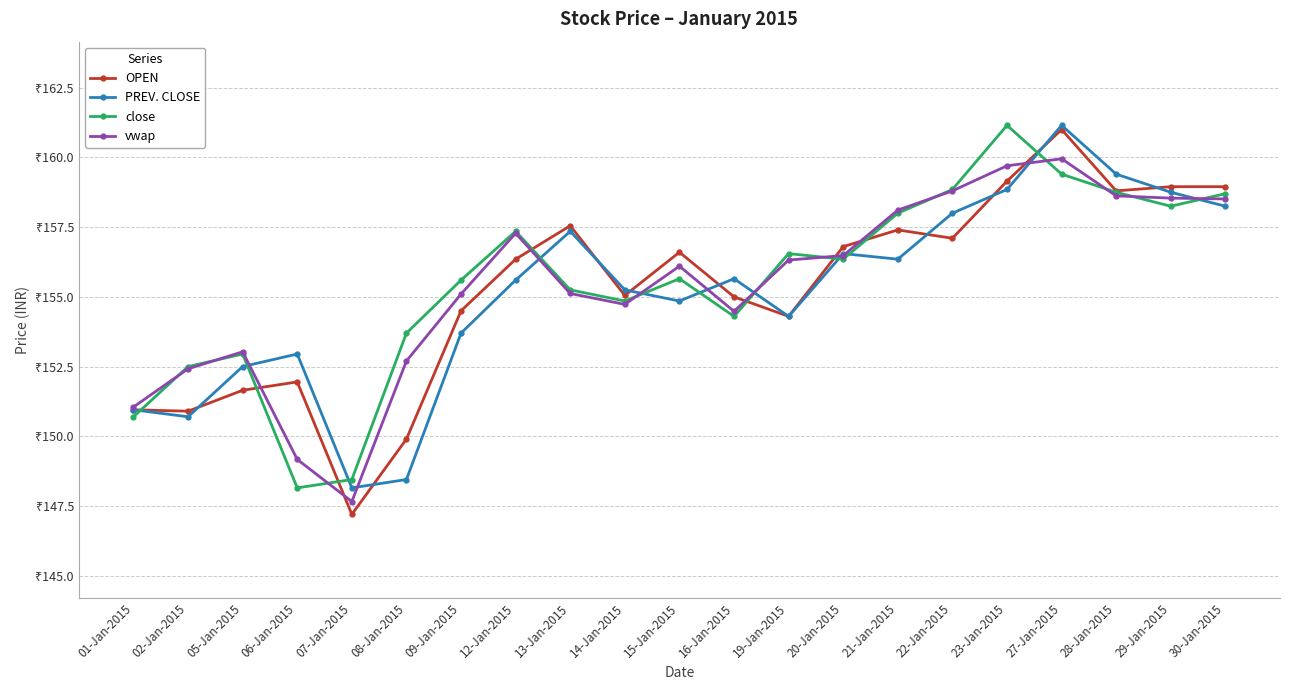

What are all the series names shown in the legend?

OPEN, PREV. CLOSE, close, vwap